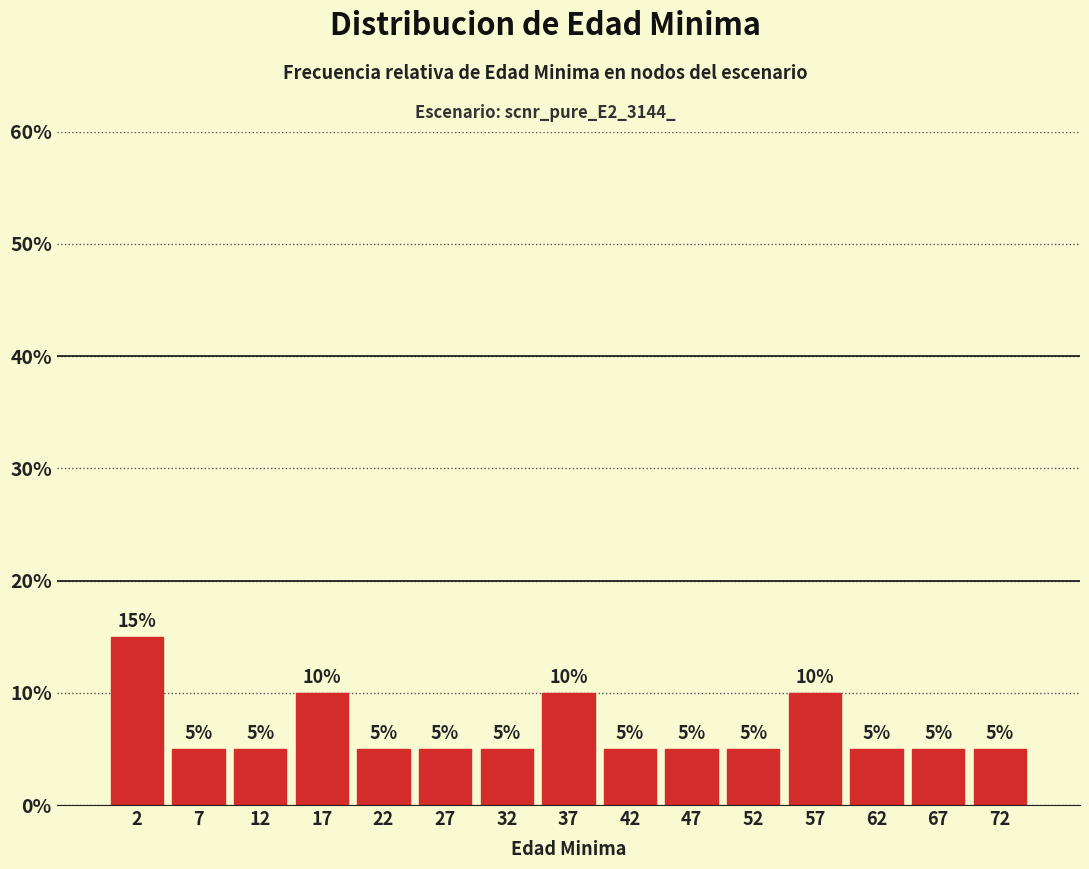

Reading left to right, transcribe this chart: for each bar, give the range it covers on the x-axis and its height.

0 to 5: 15
5 to 10: 5
10 to 15: 5
15 to 20: 10
20 to 25: 5
25 to 30: 5
30 to 35: 5
35 to 40: 10
40 to 45: 5
45 to 50: 5
50 to 55: 5
55 to 60: 10
60 to 65: 5
65 to 70: 5
70 to 75: 5